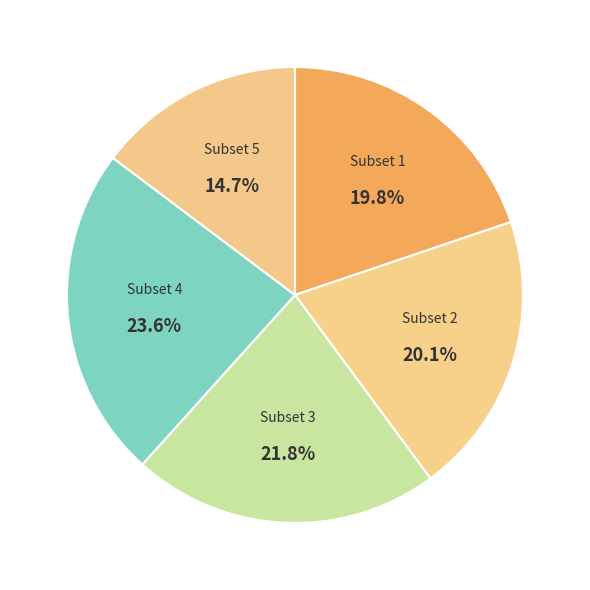

Combined, do Subset 5 and Subset 2 account for over 50%?

No